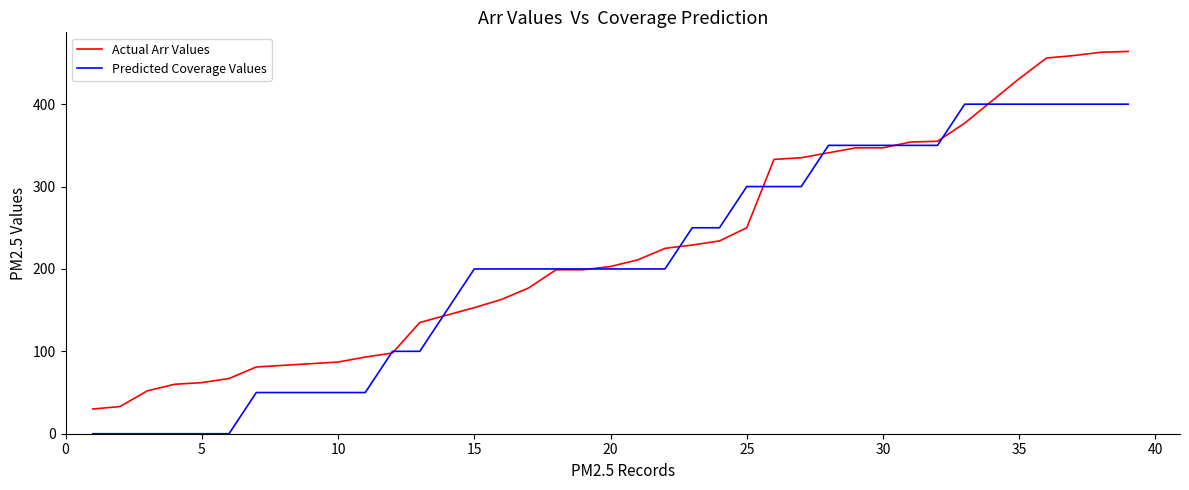

List the series in order of their peak value, highest first.

Actual Arr Values, Predicted Coverage Values